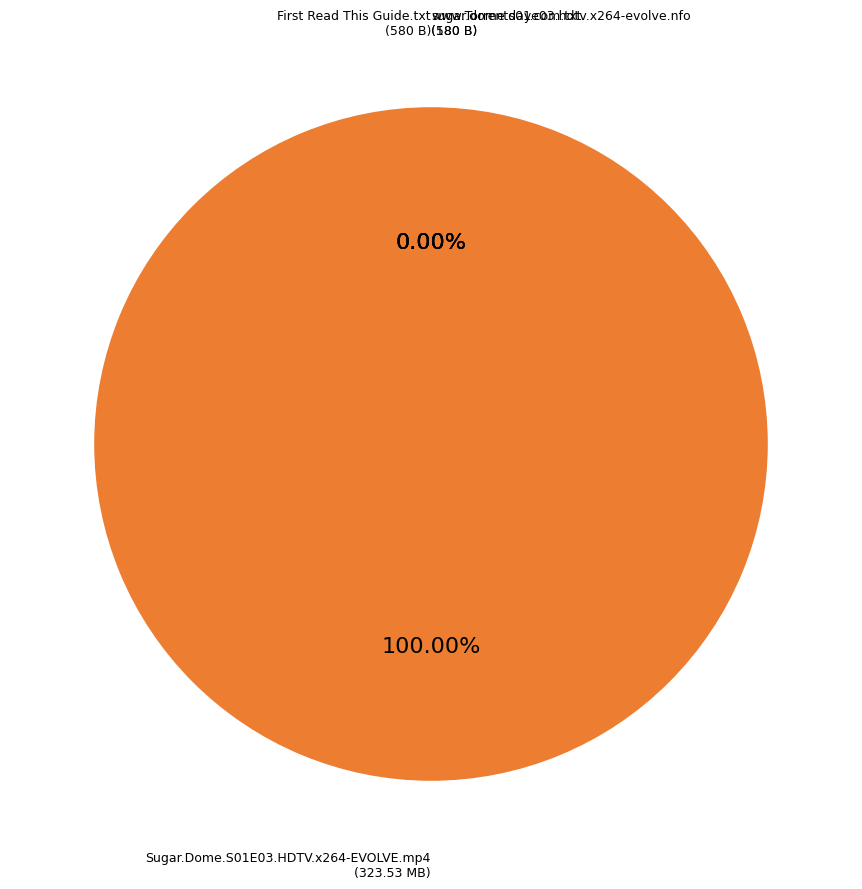

What is the smallest slice in the pie chart?

sugar.dome.s01e03.hdtv.x264-evolve.nfo